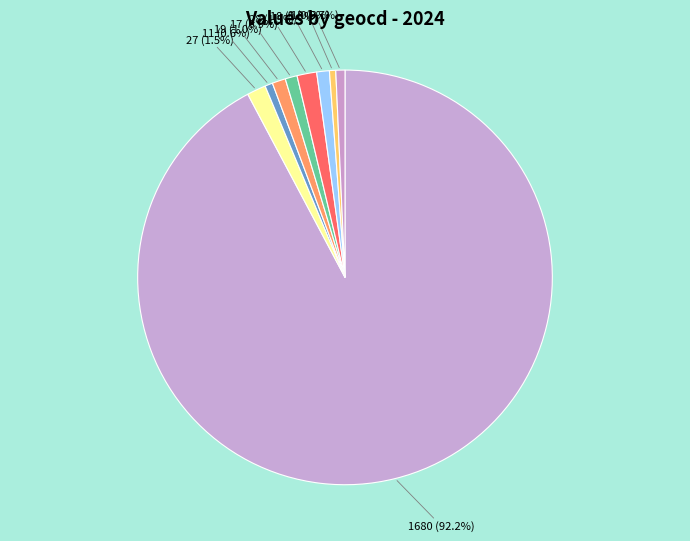

Is the sum of 17 and 27 greater than half?

No